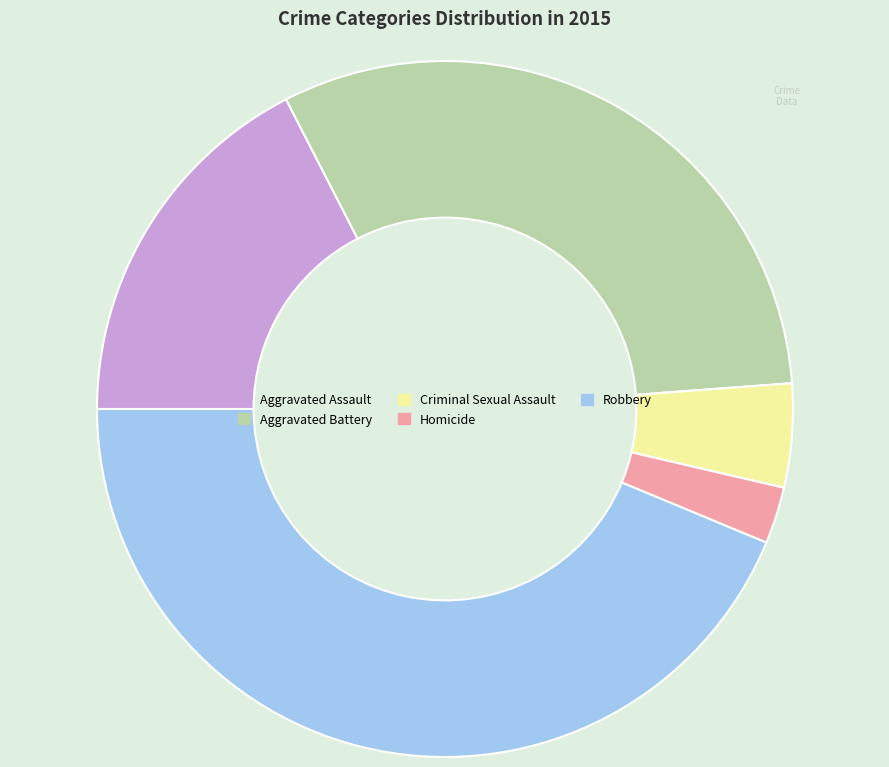

Count the number of slices in the pie.

5